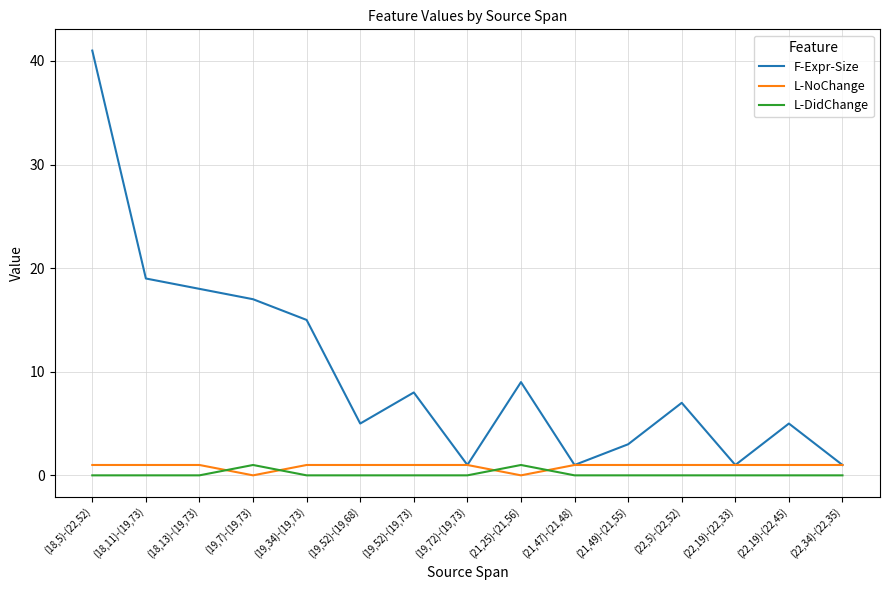

Reading left to right, what are all the values shown in this chart?

F-Expr-Size: 41	19	18	17	15	5	8	1	9	1	3	7	1	5	1
L-NoChange: 1	1	1	0	1	1	1	1	0	1	1	1	1	1	1
L-DidChange: 0	0	0	1	0	0	0	0	1	0	0	0	0	0	0